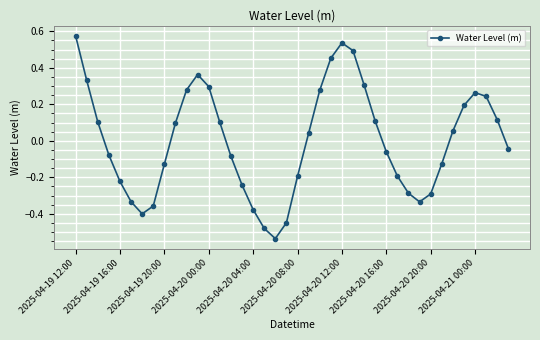

True or false: the data has more than 1 interior local peaks.

True